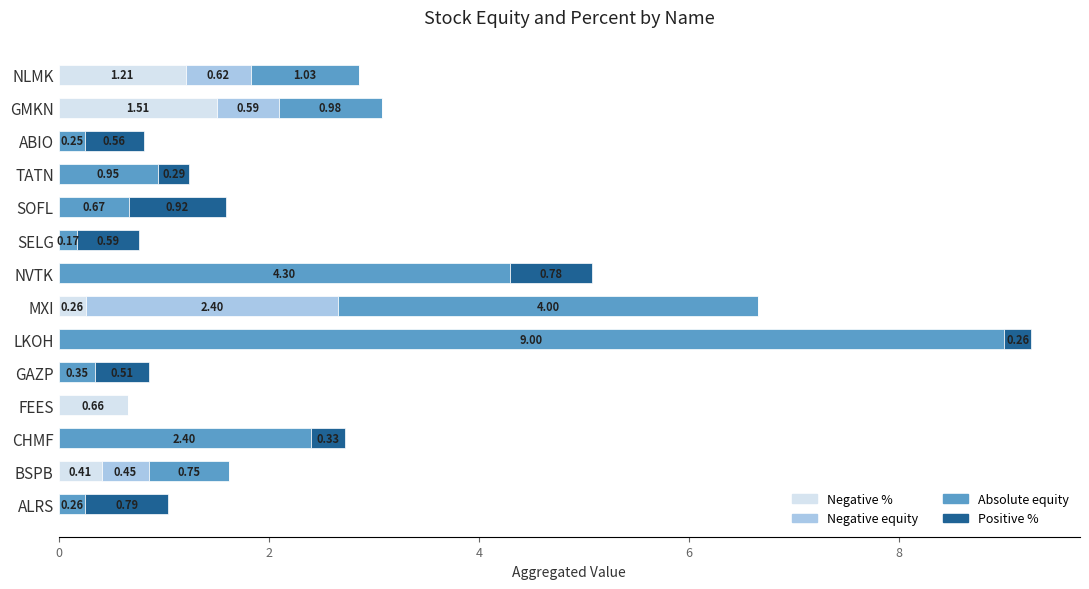

What is the total value across all series at GMKN?

3.1